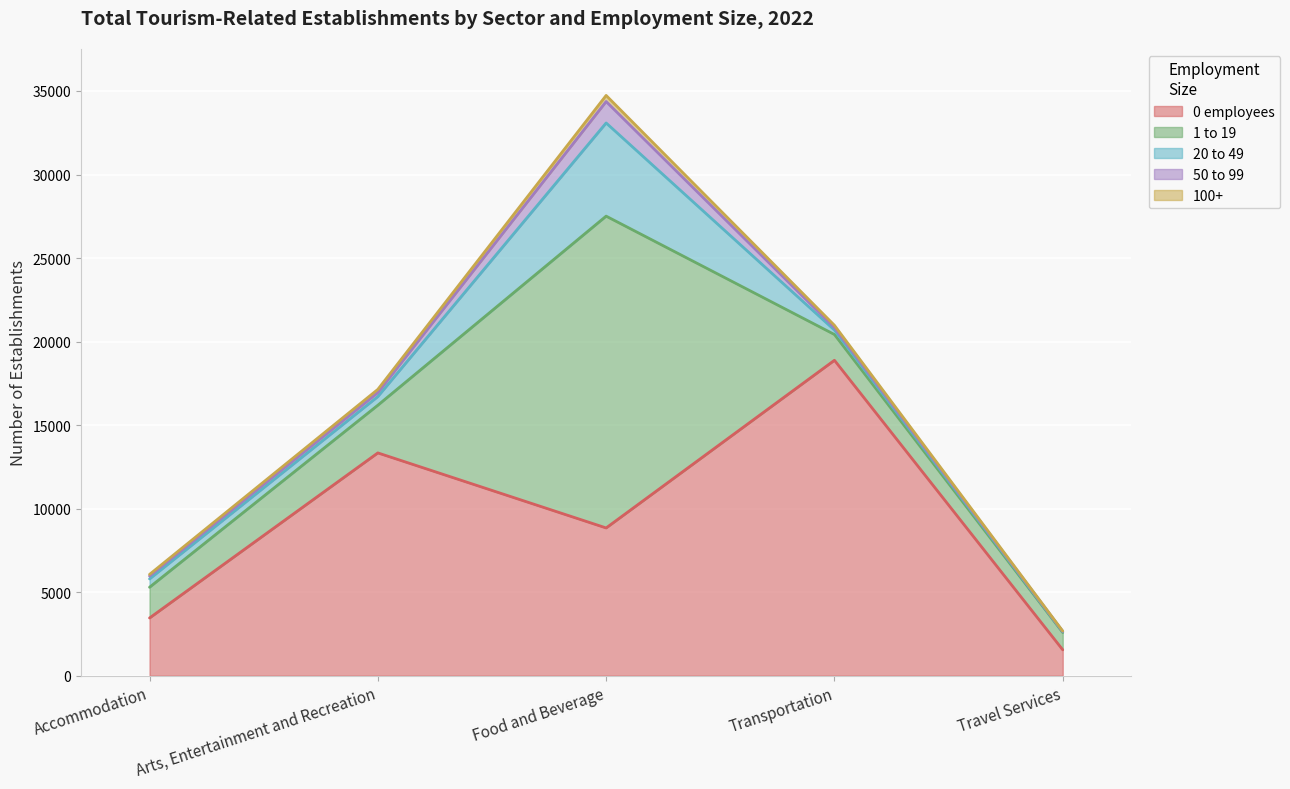

What is the value of the 1 to 19 point at the 2nd from the left?

2854